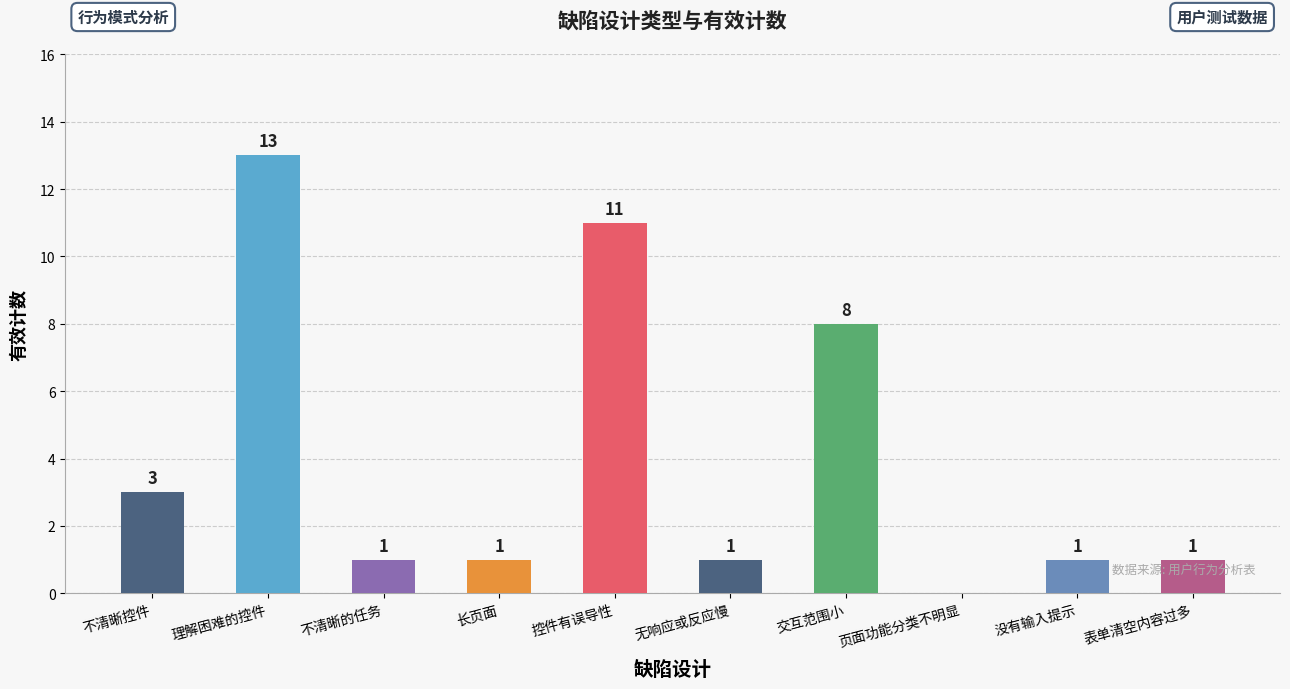

List the labels in order of value, largest first.

理解困难的控件, 控件有误导性, 交互范围小, 不清晰控件, 不清晰的任务, 长页面, 无响应或反应慢, 没有输入提示, 表单清空内容过多, 页面功能分类不明显